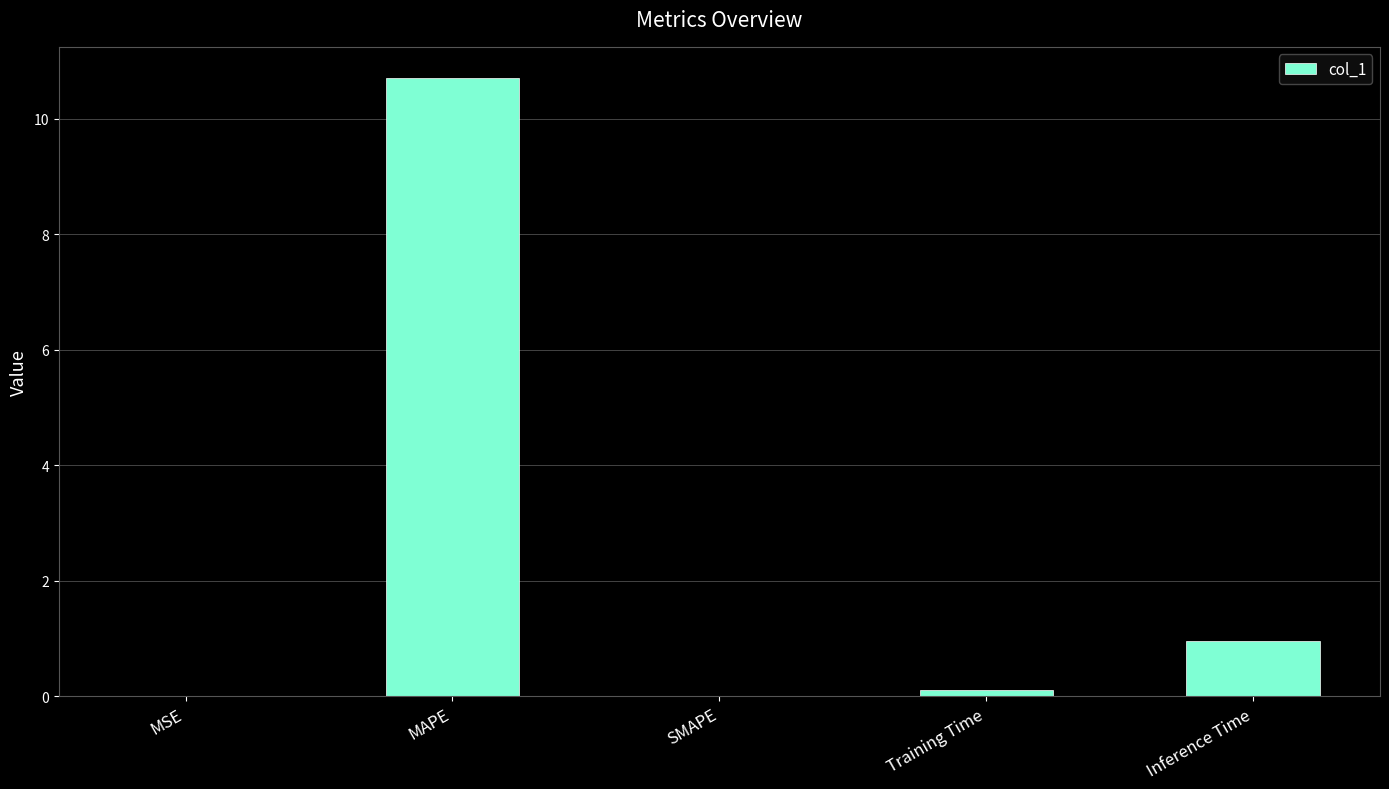

Is it true that the value at MAPE is 4.4?

False